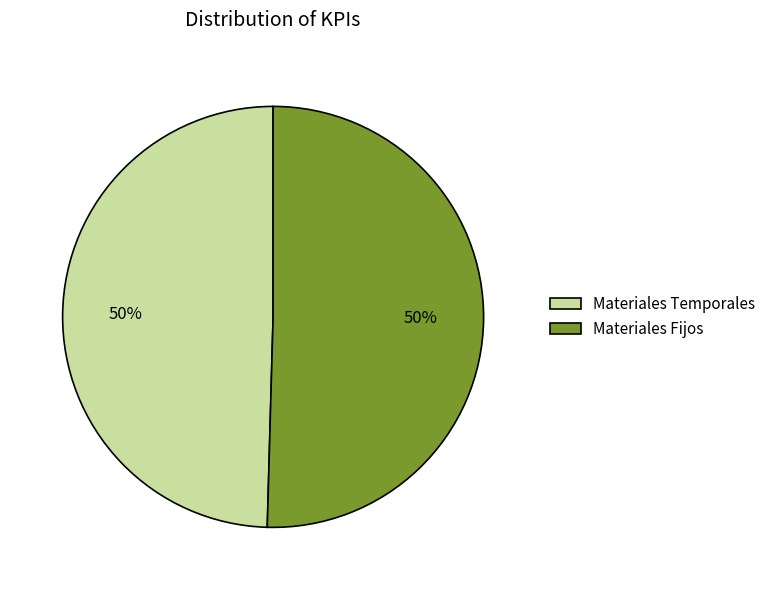

To the nearest percent, what is the combined percentage of Materiales Fijos and Materiales Temporales?

100%